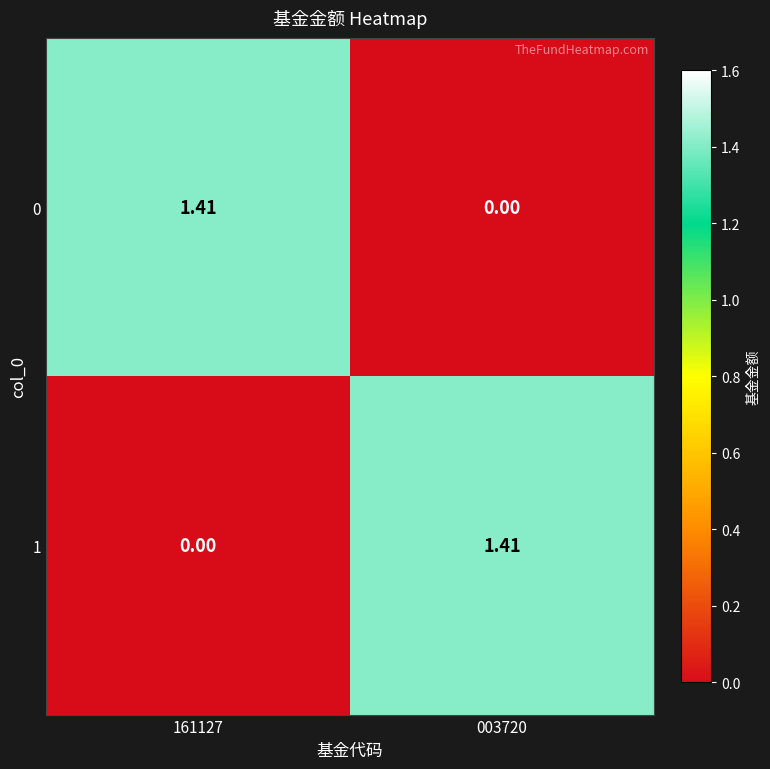

Is the value of 0 at 003720 greater than the value of 1 at 003720?

No